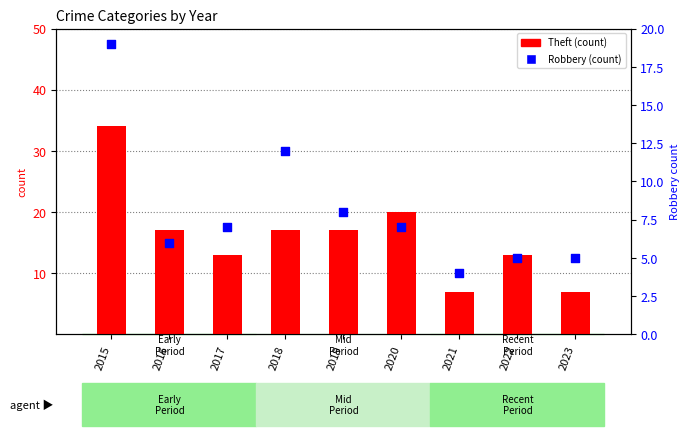

Which series has the largest Y range (max minus min)?

Theft